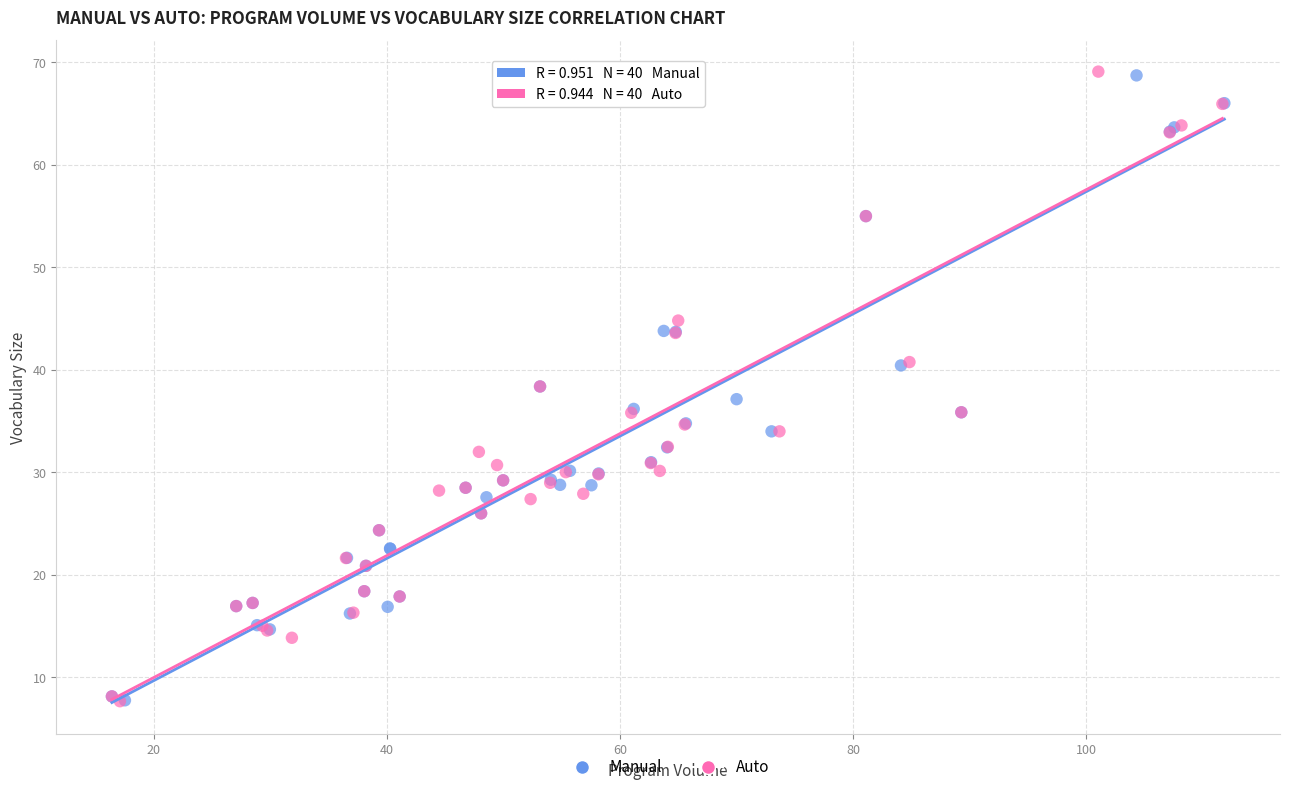

Which series has the largest Y range (max minus min)?

Auto